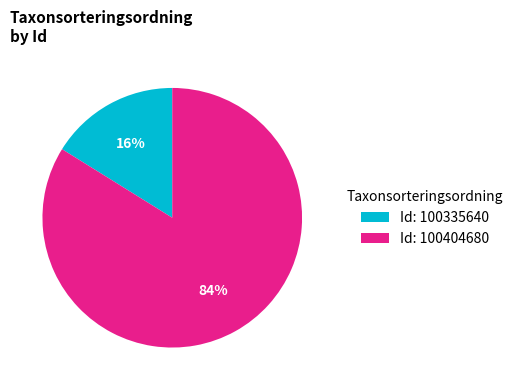

To the nearest percent, what is the difference between the Id: 100404680 and Id: 100335640 slice percentages?

68%